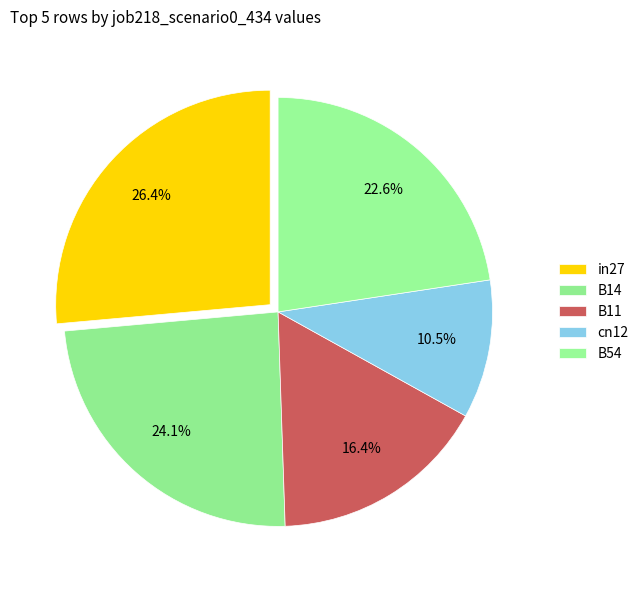

How many slices are in this pie chart?

5